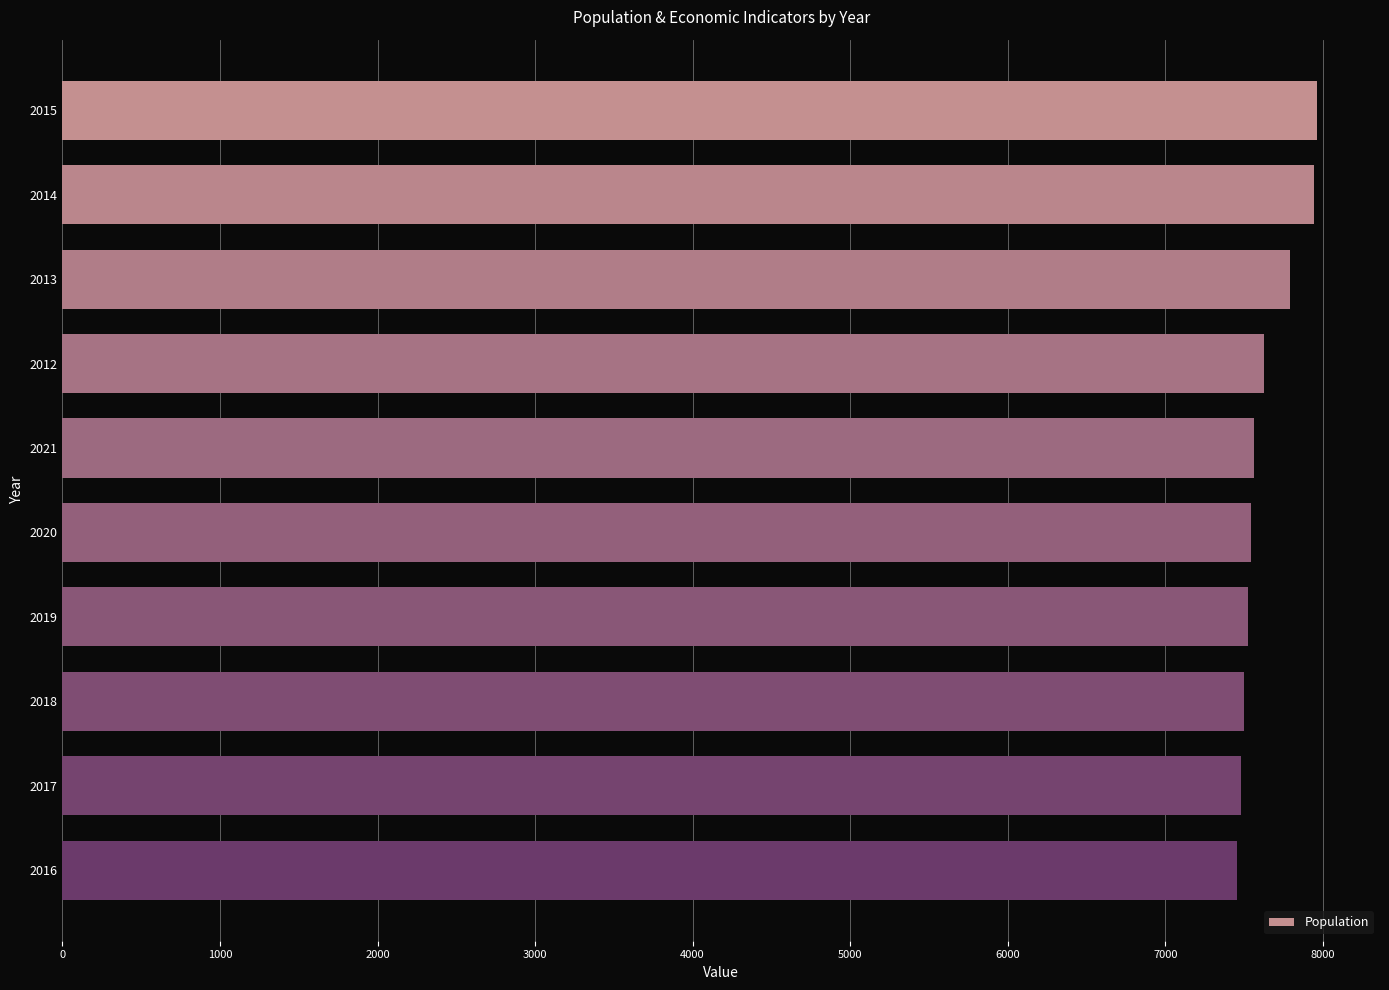

What is the value of the 4th bar from the top?

7626